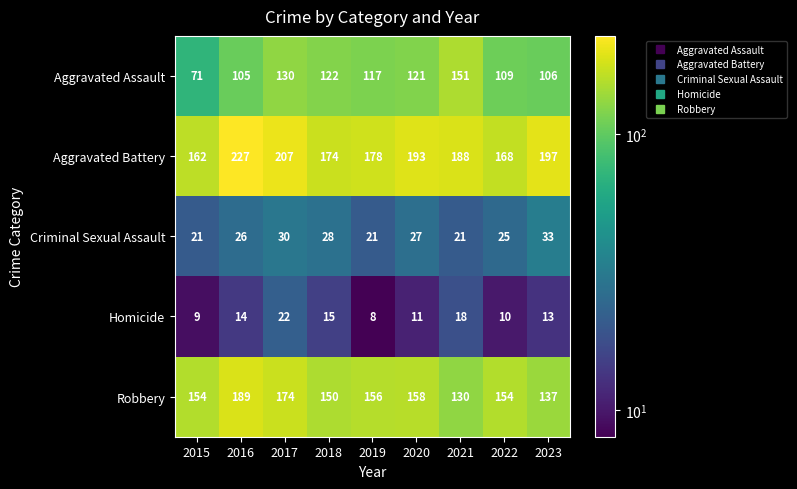

Rank the series at 2022 from highest to lowest value.

Aggravated Battery, Robbery, Aggravated Assault, Criminal Sexual Assault, Homicide